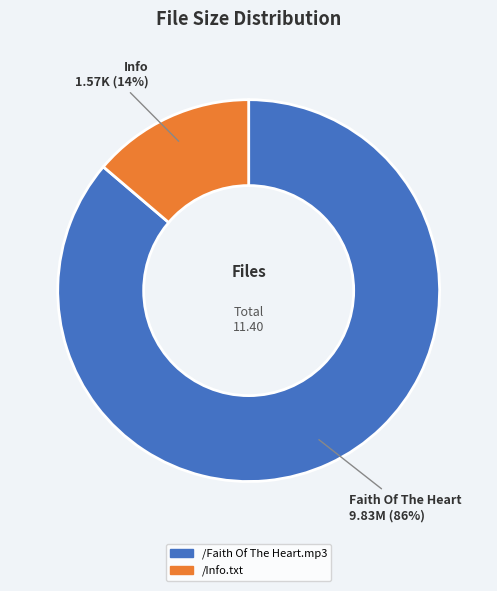

How many segments does this pie chart have?

2